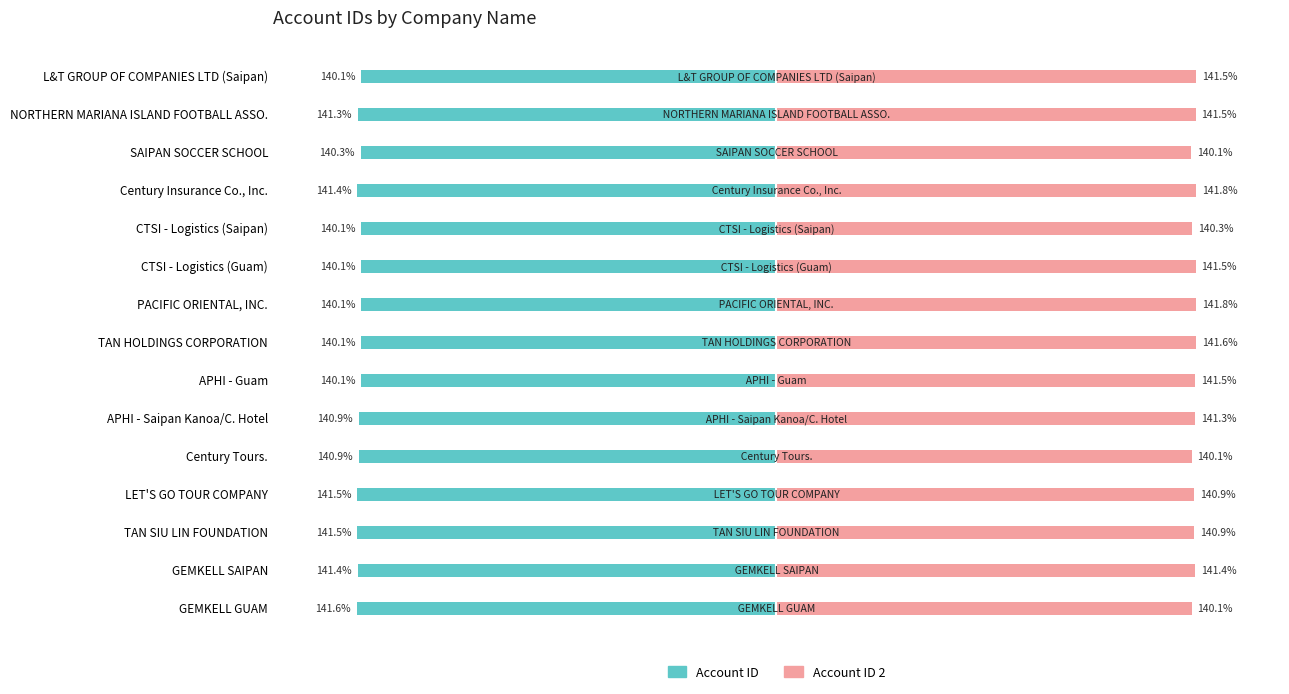

How many bars are there in each group?

2